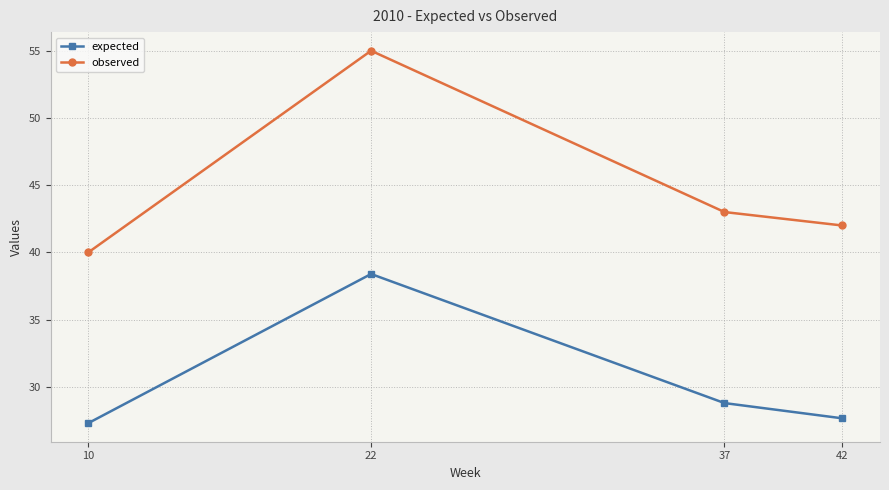

True or false: expected has more than 1 interior local peaks.

False